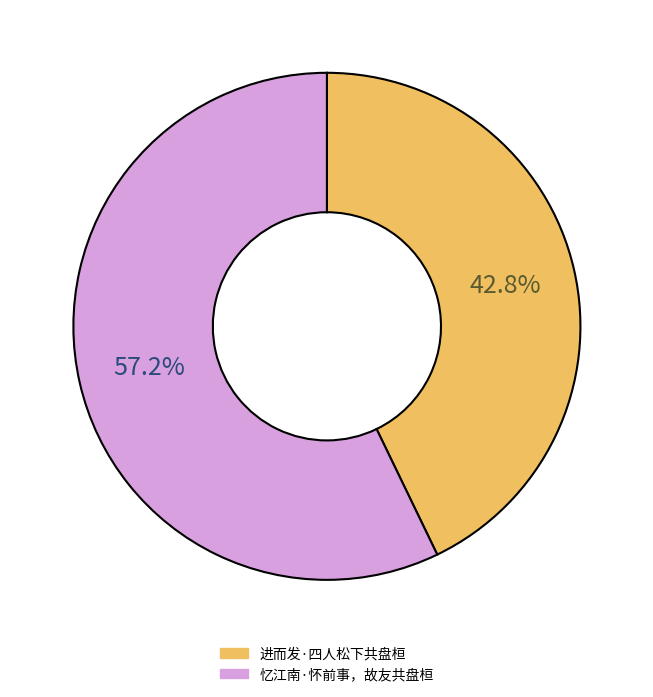

What is the majority slice?

忆江南·怀前事，故友共盘桓